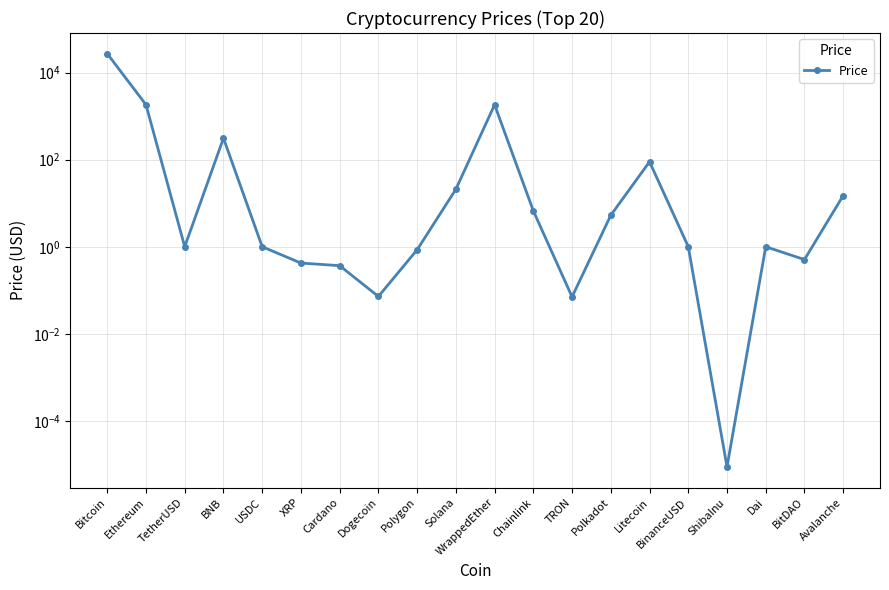

Reading left to right, list all the values displayed in this chart.

27170.8	1824.3	1.0	312.2	1.0	0.4	0.4	0.1	0.9	20.9	1828.6	6.7	0.1	5.3	89.8	1.0	0.0	1.0	0.5	15.0